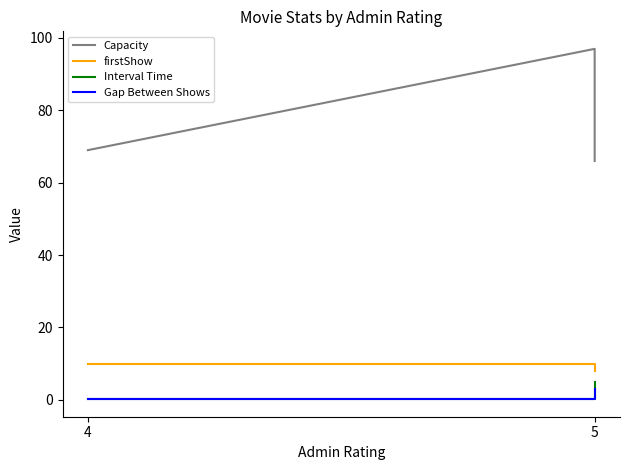

At how many categories does at least one series exceed 64?

3